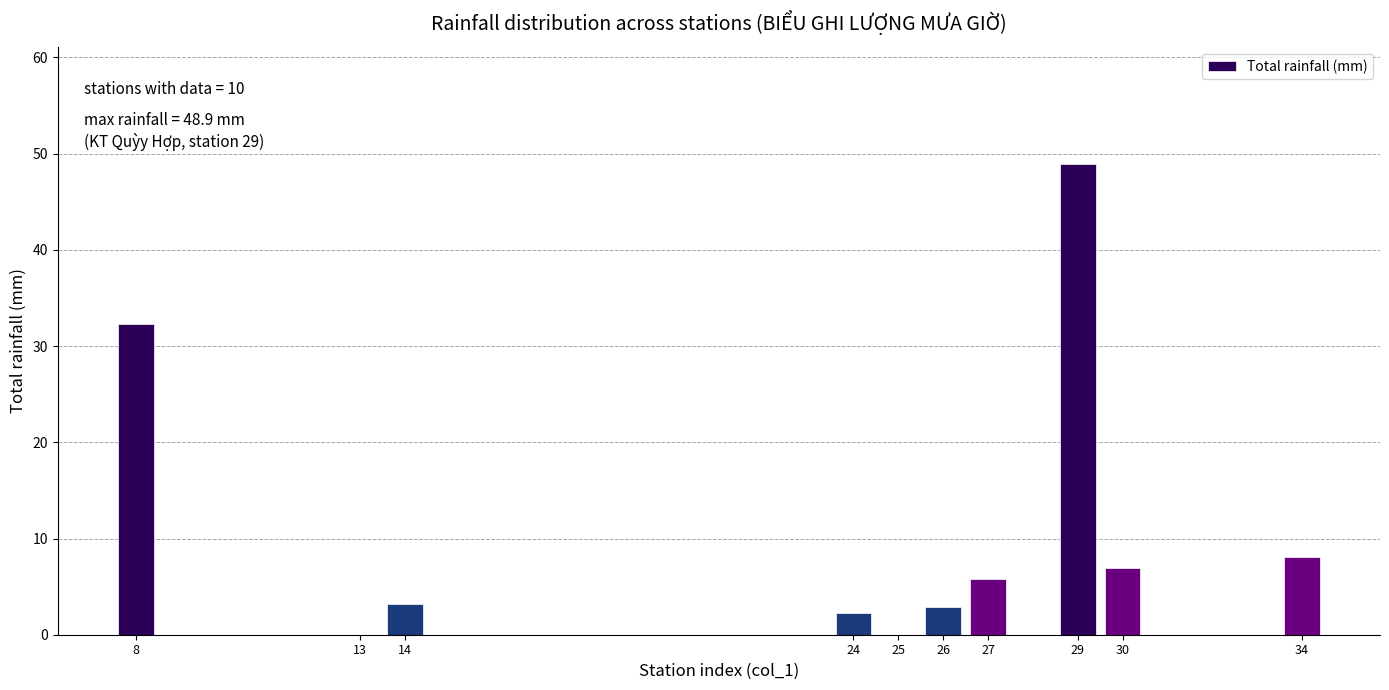

Reading left to right, what are all the values shown in this chart?

8=32.3	13=0.0	14=3.2	24=2.3	25=0.0	26=2.9	27=5.8	29=48.9	30=6.9	34=8.1